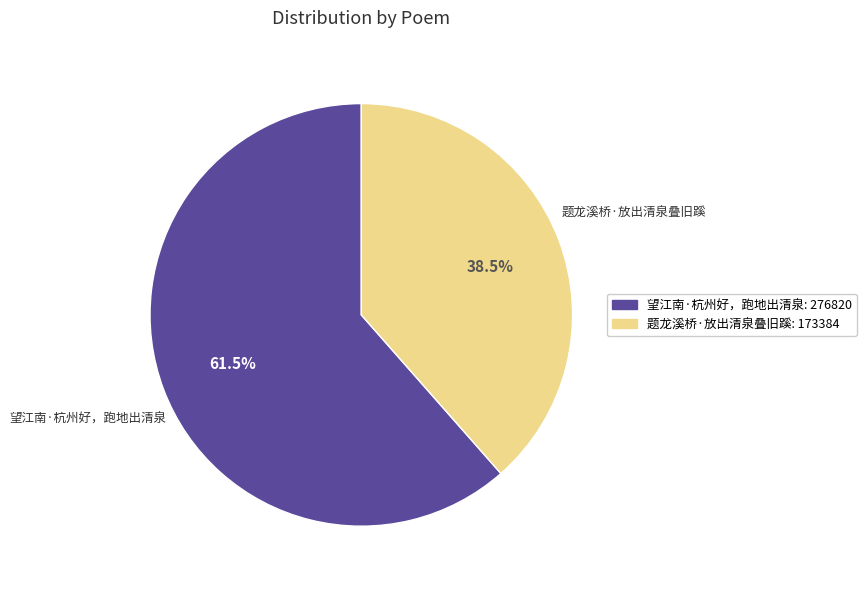

The 望江南·杭州好，跑地出清泉 slice represents 48% of the pie. True or false?

False